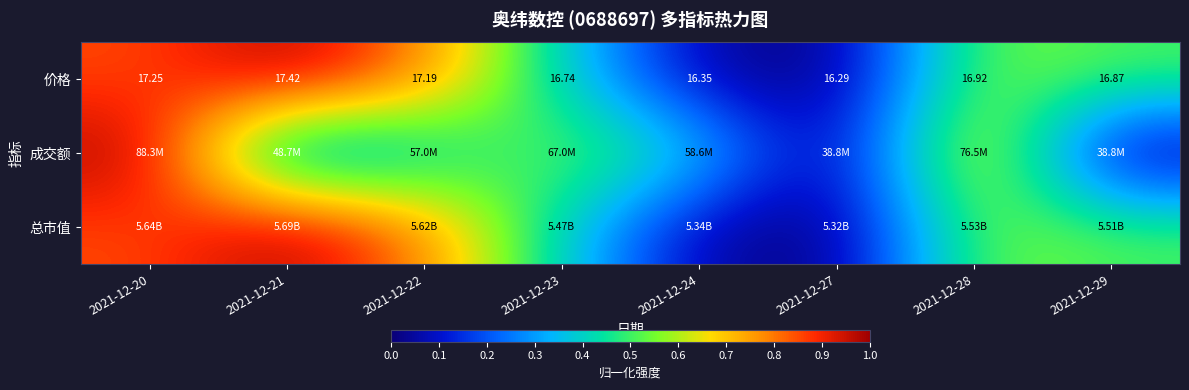

What value does the 价格 series have at 2021-12-22?

0.8